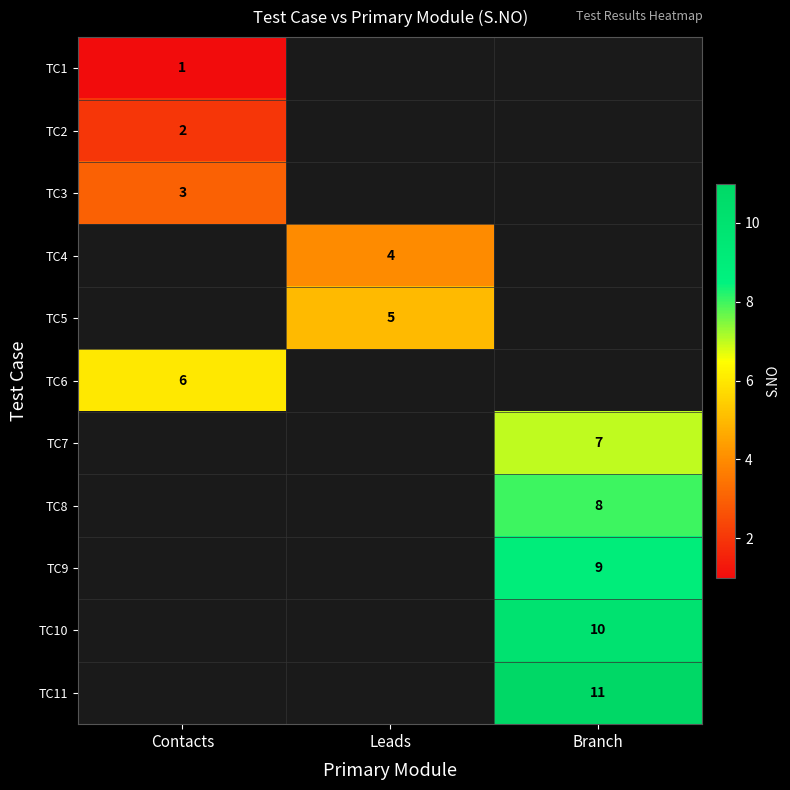

At how many categories does at least one series exceed 6?

1